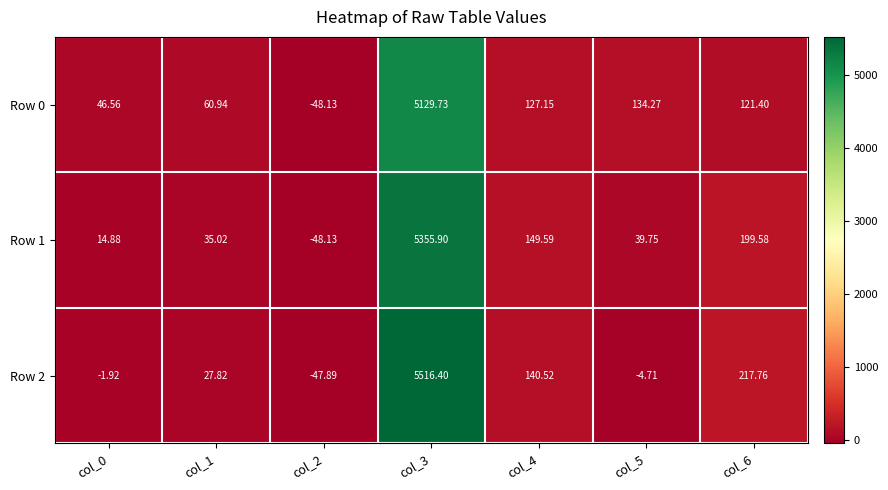

What is the difference between the highest and lowest values at col_6?

96.4